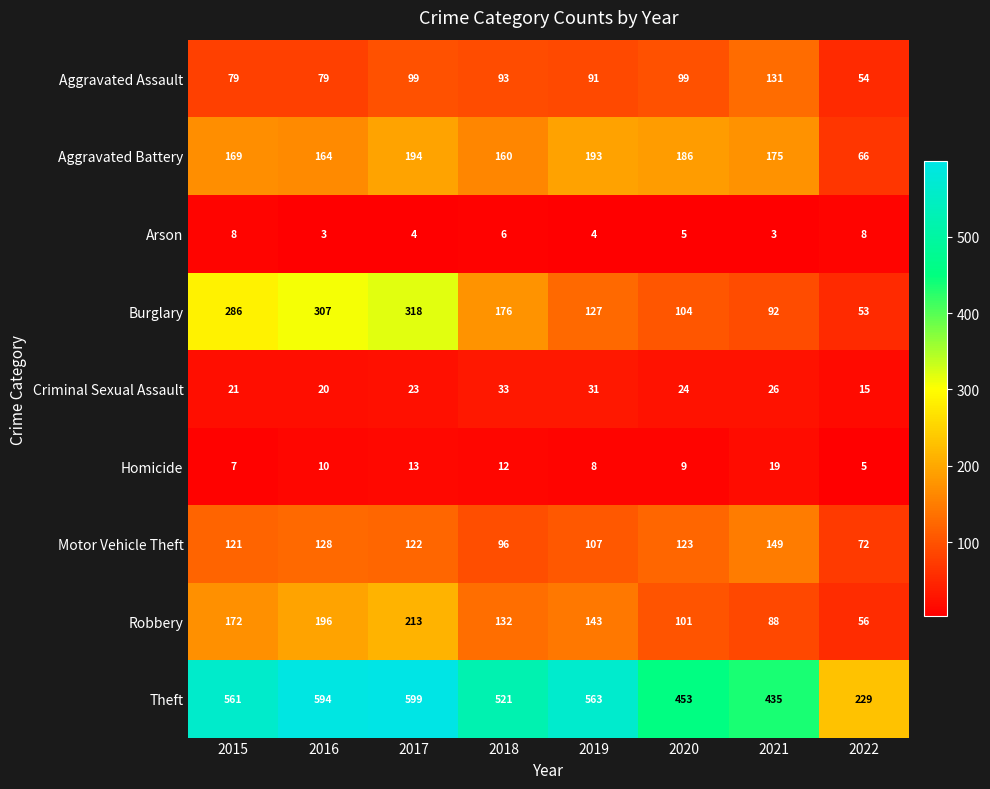

What is the highest value of the Aggravated Battery series?

194